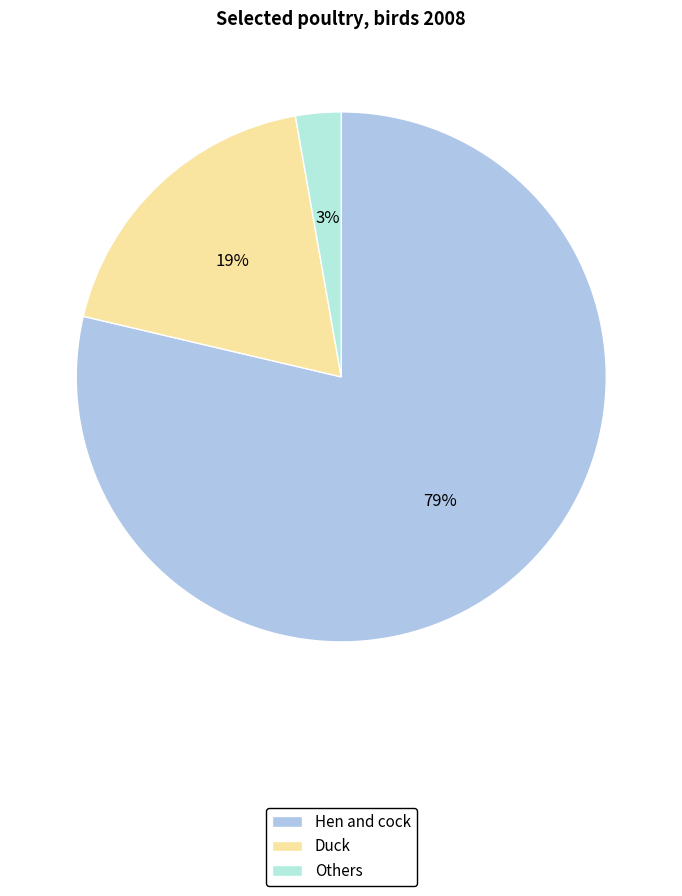

Rank the categories by value from highest to lowest.

Hen and cock, Duck, Others